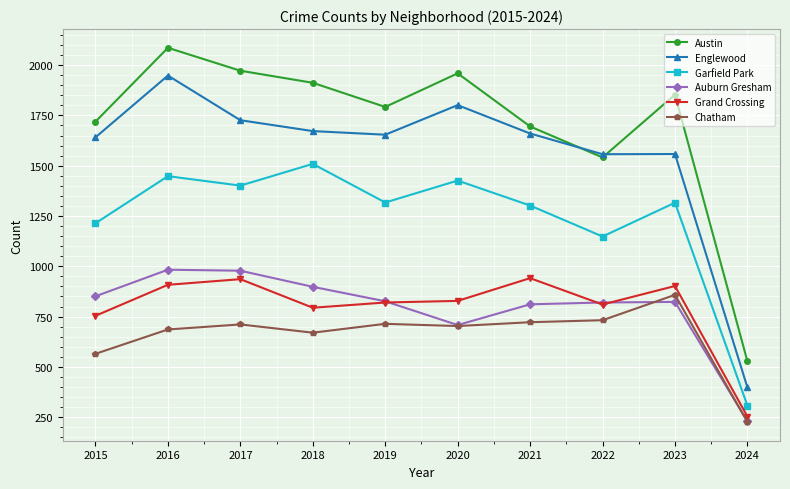

The value of Chatham at 2018 is 670. True or false?

True